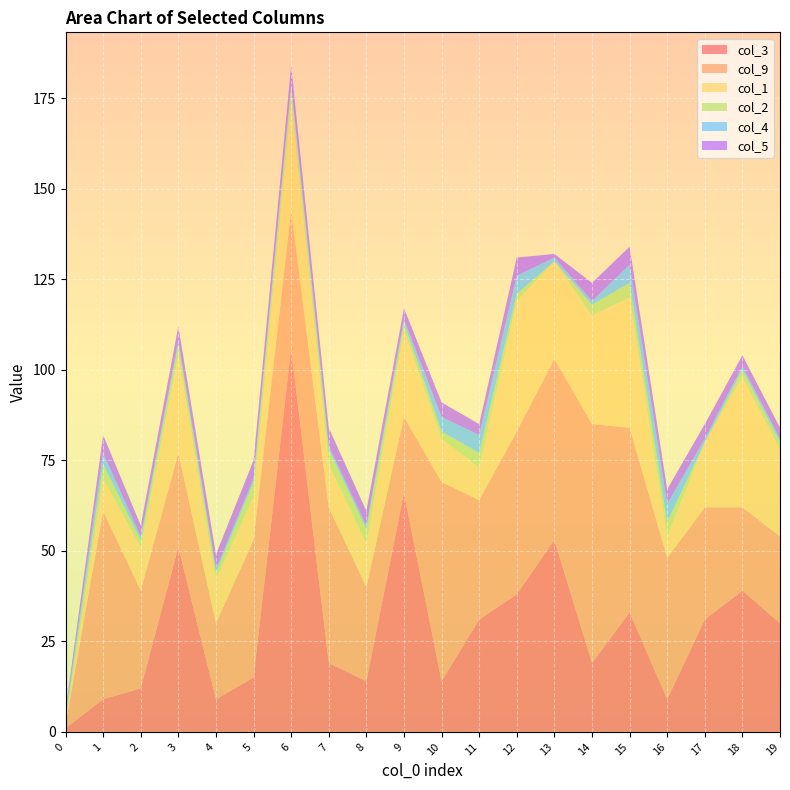

Reading right to left, transcribe all the data shown in this chart.

col_3: 19=30	18=39	17=31	16=9	15=33	14=19	13=53	12=38	11=31	10=14	9=66	8=14	7=19	6=106	5=15	4=9	3=51	2=12	1=9	0=1
col_9: 19=24	18=23	17=31	16=39	15=51	14=66	13=50	12=45	11=33	10=55	9=21	8=26	7=43	6=38	5=38	4=21	3=26	2=27	1=52	0=1
col_1: 19=24	18=36	17=18	16=6	15=36	14=30	13=27	12=36	11=9	10=12	9=24	8=12	7=12	6=30	5=12	4=12	3=27	2=12	1=9	0=1
col_2: 19=2	18=2	17=0	16=4	15=4	14=3	13=0	12=2	11=4	10=2	9=2	8=4	7=4	6=4	5=4	4=2	3=3	2=2	1=4	0=1
col_4: 19=1	18=1	17=1	16=5	15=5	14=1	13=1	12=5	11=5	10=4	9=1	8=1	7=1	6=1	5=1	4=1	3=1	2=1	1=3	0=1
col_5: 19=3	18=3	17=4	16=4	15=5	14=5	13=1	12=5	11=3	10=4	9=3	8=4	7=5	6=5	5=5	4=4	3=4	2=3	1=5	0=1